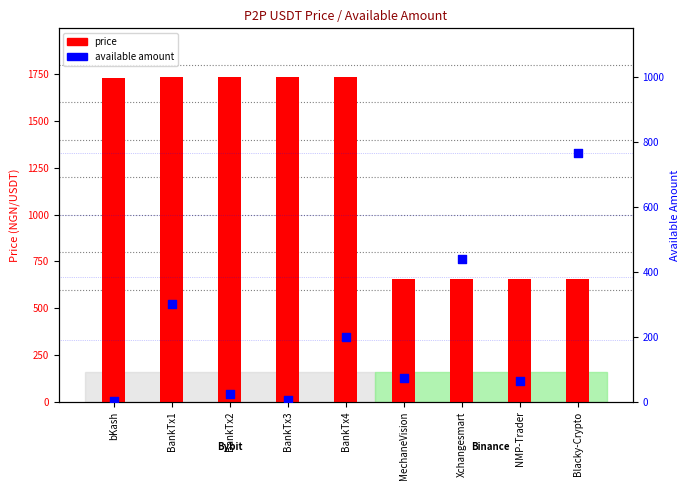

Is the value of available_amount at BankTx2 greater than the value of price at BankTx3?

No